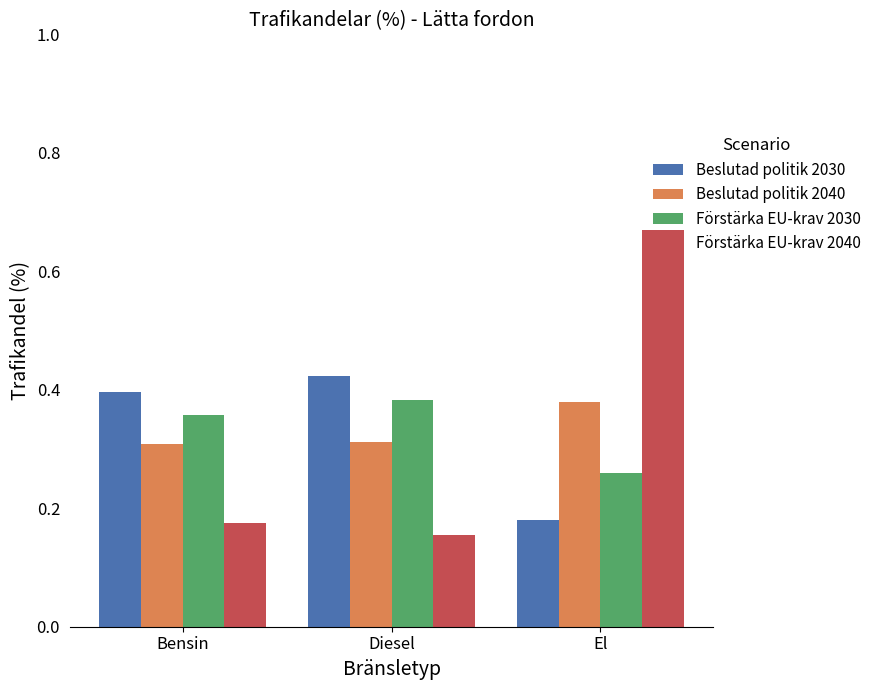

Rank the categories by Beslutad politik 2030 value from lowest to highest.

El, Bensin, Diesel